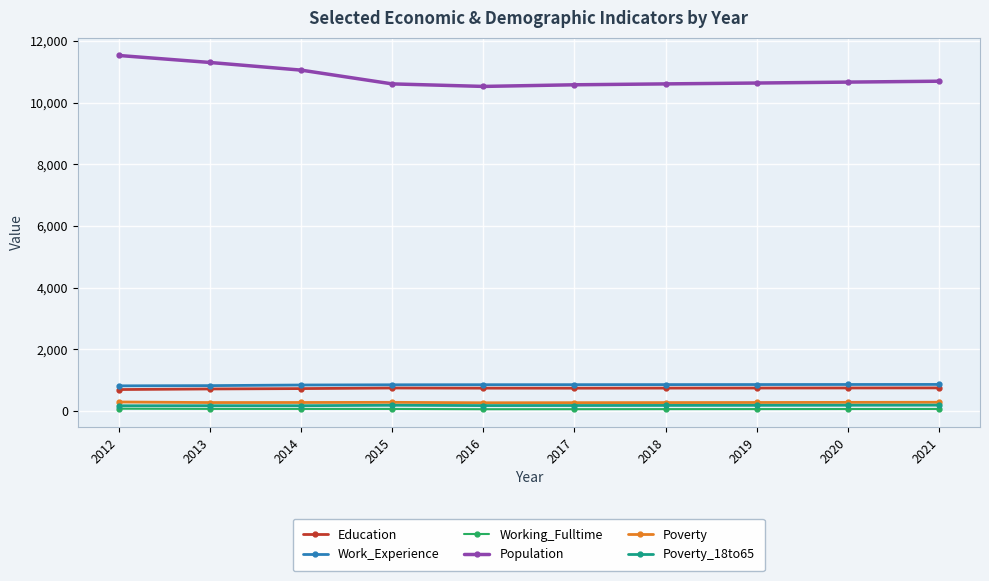

Read the Work_Experience value at 2016, to the nearest 5.

850